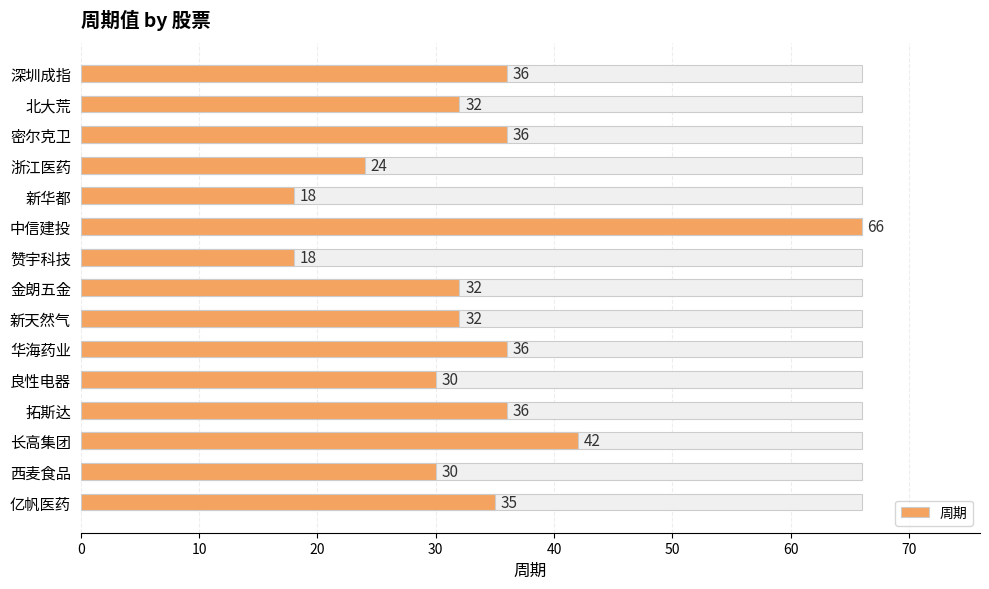

Are the bars grouped side by side (vs. stacked)?

No